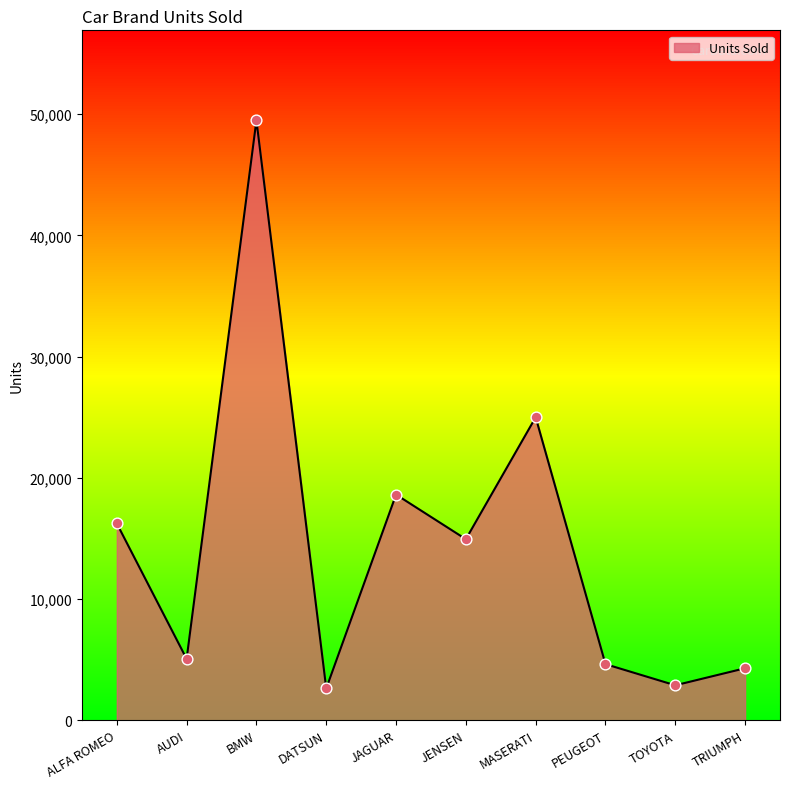

Between DATSUN and BMW, which is larger?

BMW